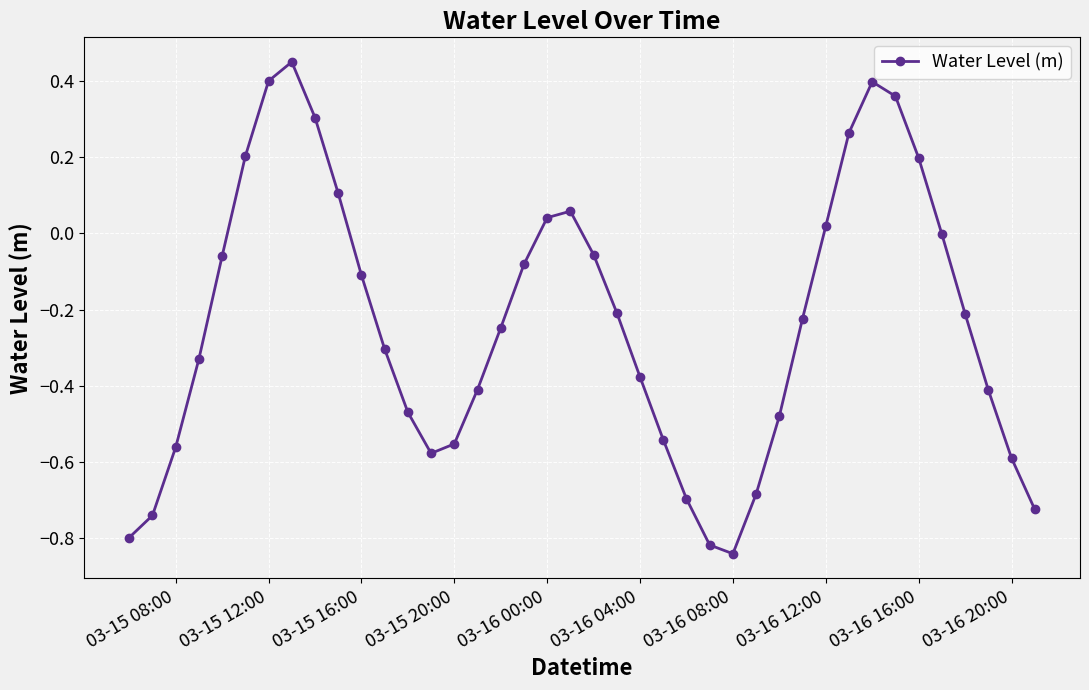

What is the sum of all values?

-9.3